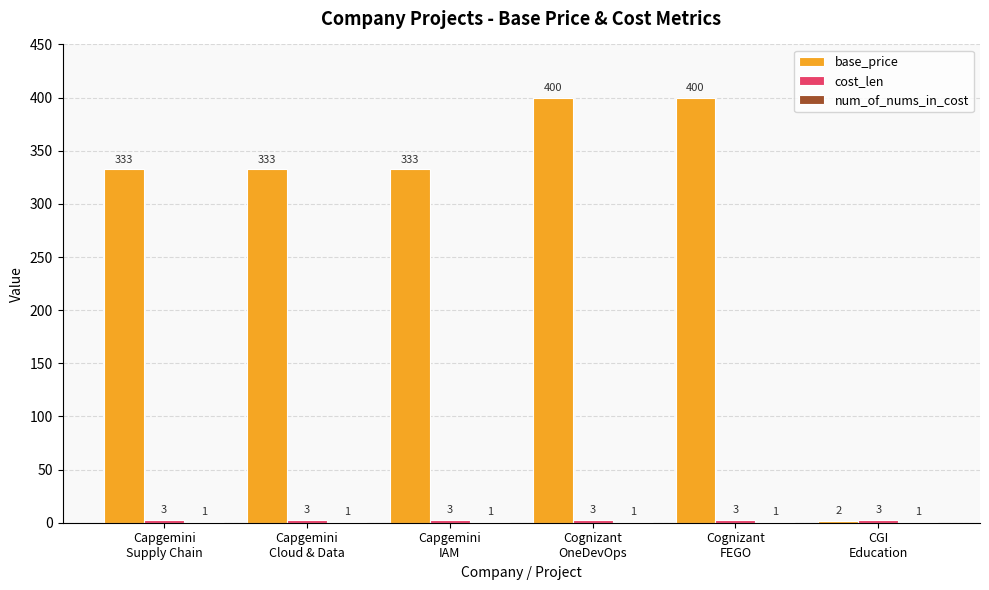

What is the sum of all base_price values?

1801